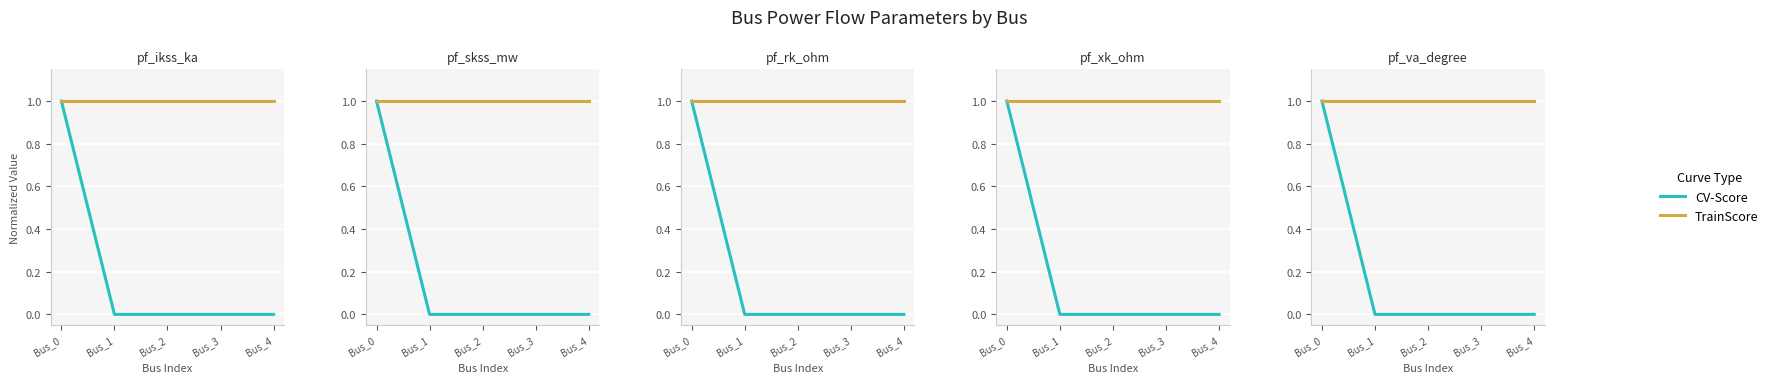

At which category is the sum across all series the highest?

Bus_0